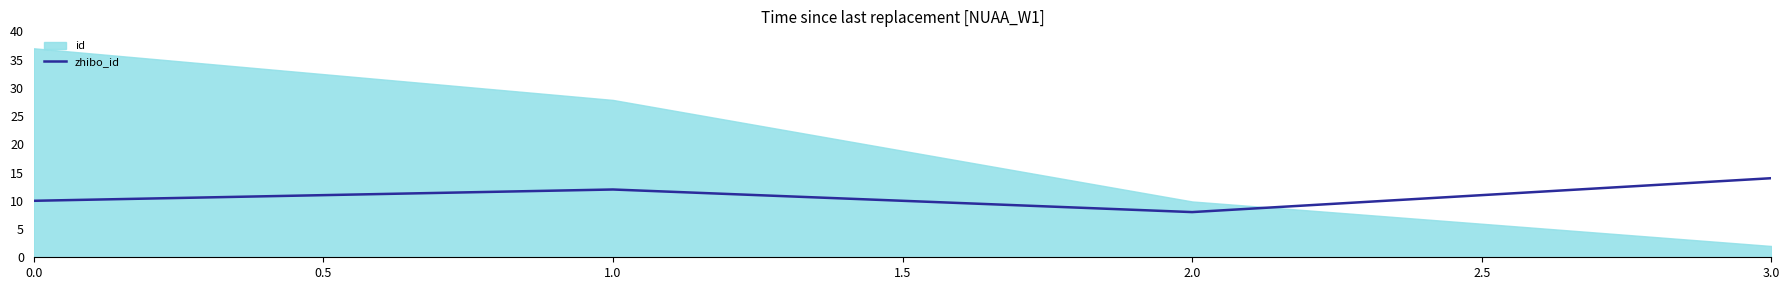

Is it true that the value at 0.0 is 17?

False